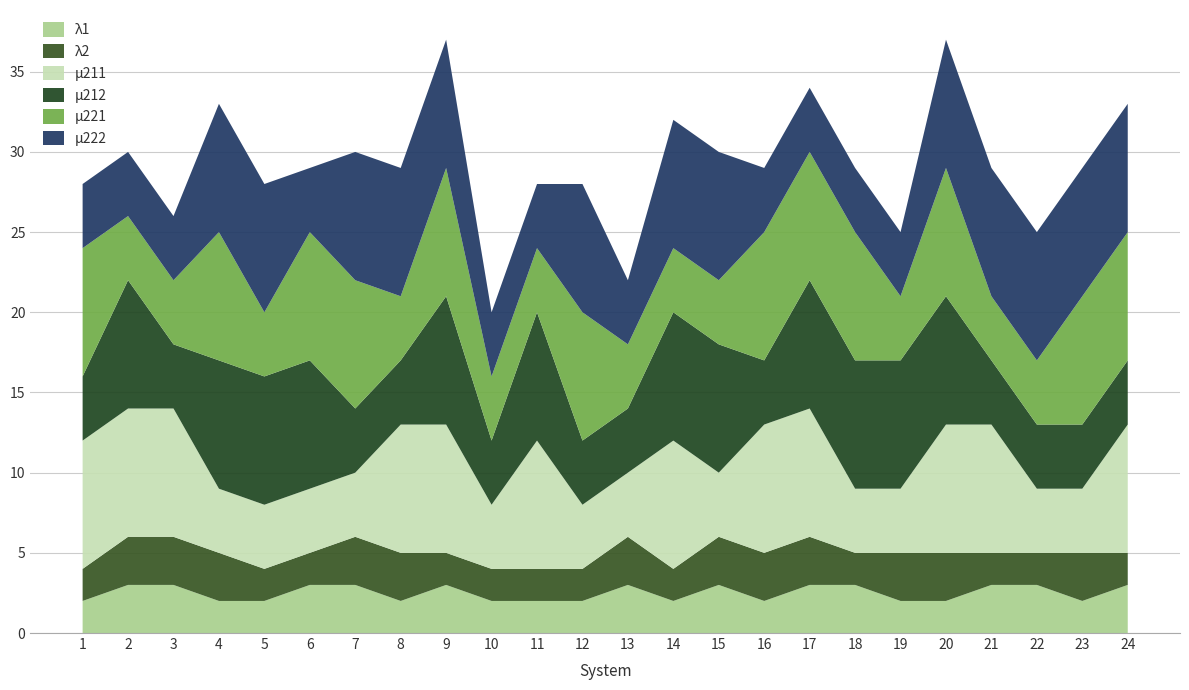

Reading left to right, what are all the values shown in this chart?

λ1: 2	3	3	2	2	3	3	2	3	2	2	2	3	2	3	2	3	3	2	2	3	3	2	3
λ2: 2	3	3	3	2	2	3	3	2	2	2	2	3	2	3	3	3	2	3	3	2	2	3	2
μ211: 8	8	8	4	4	4	4	8	8	4	8	4	4	8	4	8	8	4	4	8	8	4	4	8
μ212: 4	8	4	8	8	8	4	4	8	4	8	4	4	8	8	4	8	8	8	8	4	4	4	4
μ221: 8	4	4	8	4	8	8	4	8	4	4	8	4	4	4	8	8	8	4	8	4	4	8	8
μ222: 4	4	4	8	8	4	8	8	8	4	4	8	4	8	8	4	4	4	4	8	8	8	8	8